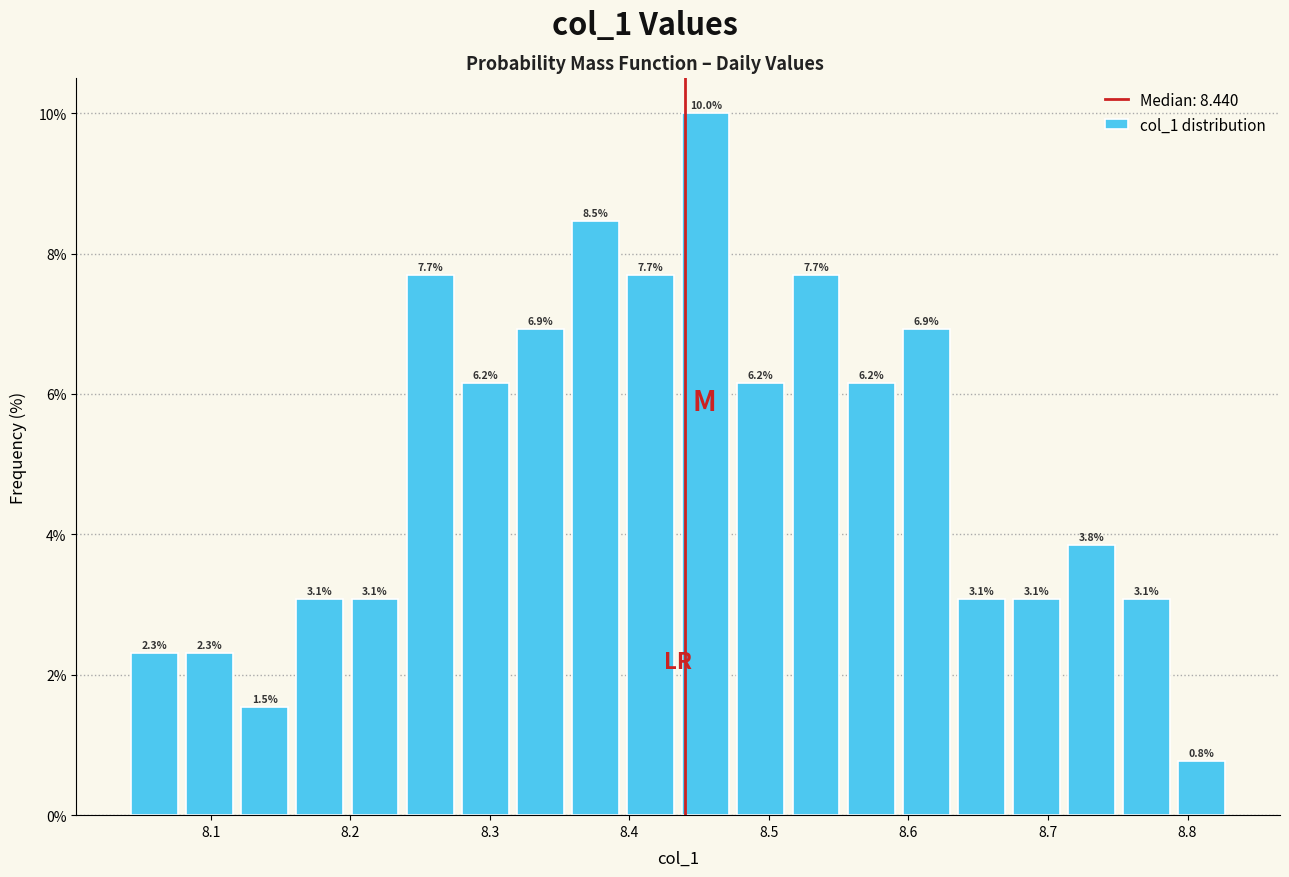

Around what value on the x-axis is the tallest bar? Give the approximate position of its centre, as read against the axis.

8.45